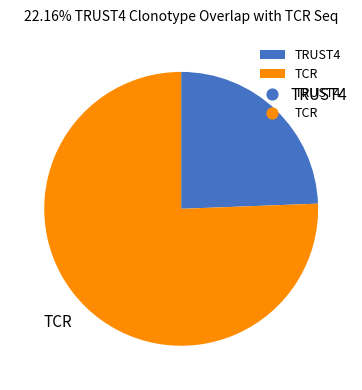

What is the smallest slice in the pie chart?

TRUST4